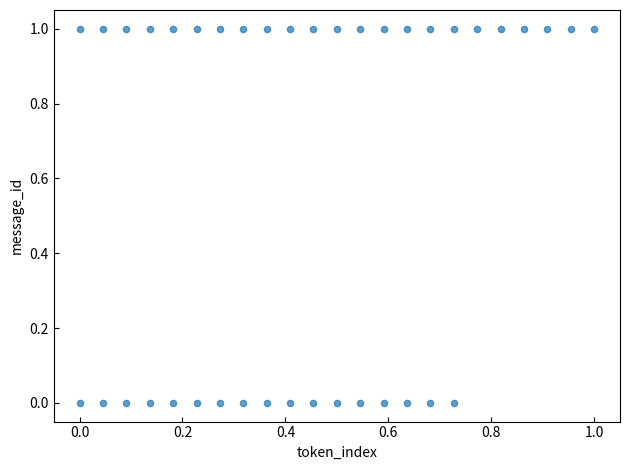

Count the number of points in this scatter plot.

40